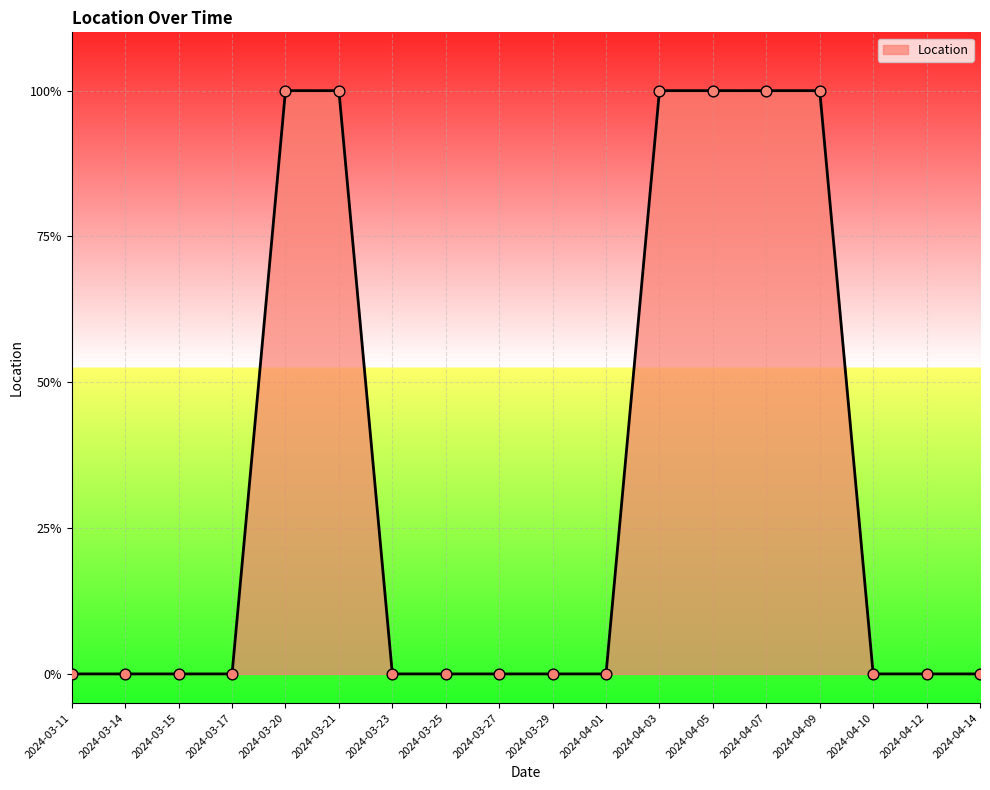

Which has a higher value, 2024-04-07 or 2024-03-20?

2024-04-07